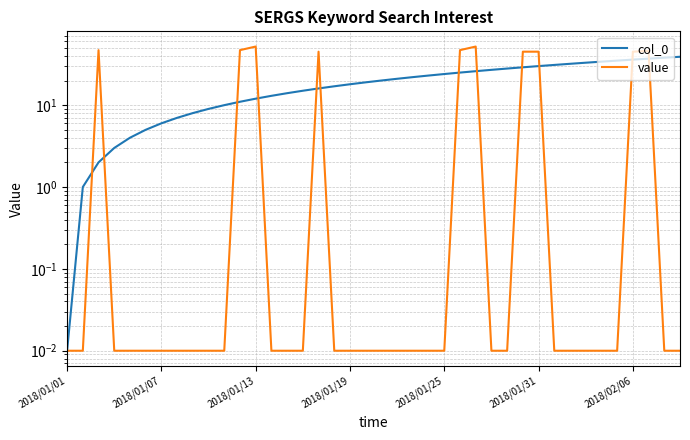

What is the value of the value point at the 27th from the left?

52.0